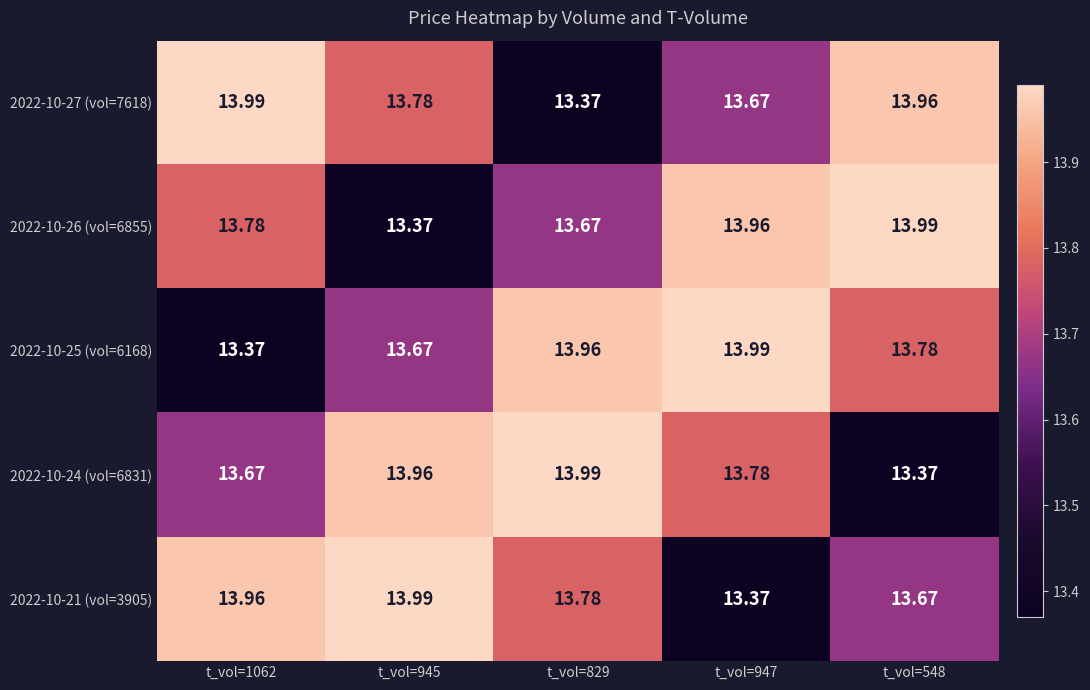

Is the value of 2022-10-27 (vol=7618) at t_vol=947 greater than the value of 2022-10-24 (vol=6831) at t_vol=548?

Yes